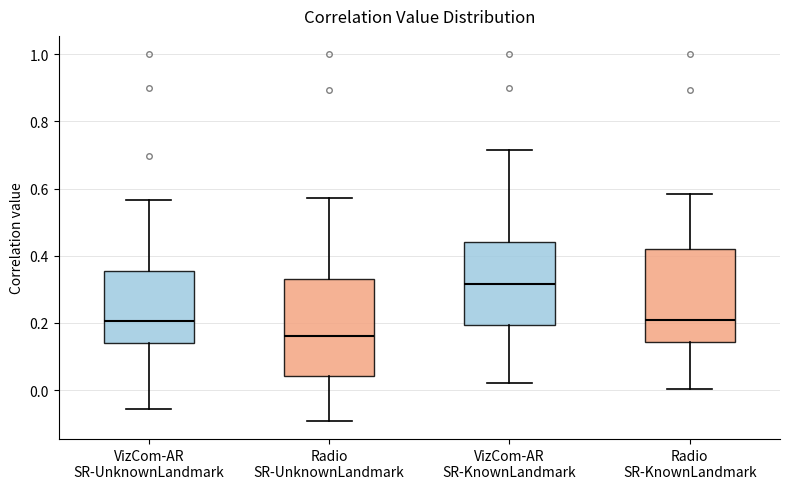

Which box has the lowest median line?

Radio SR-UnknownLandmark